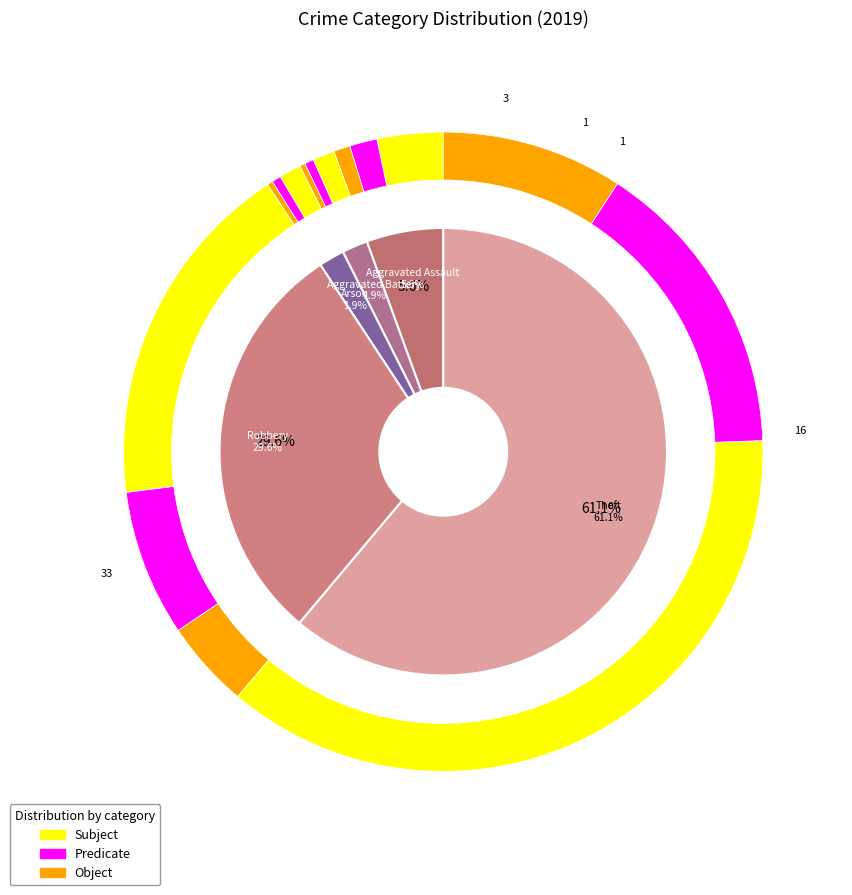

Which has a higher value, Robbery or Aggravated Assault?

Robbery